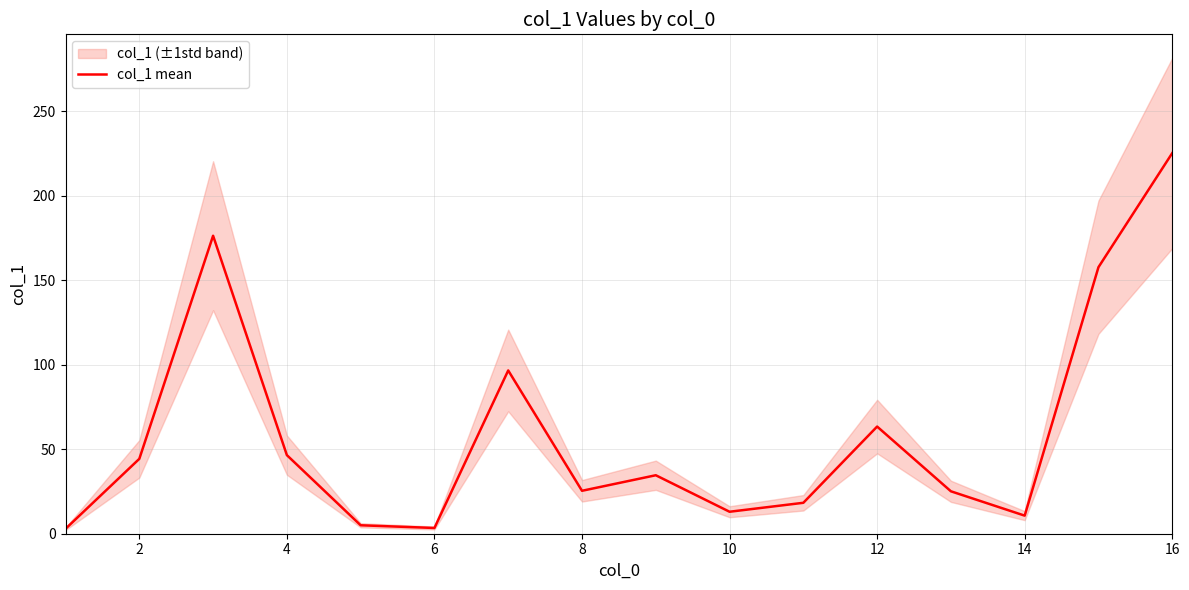

Reading left to right, extract all data points from this chart.

2.9	44.3	176.3	46.5	5.0	3.4	96.6	25.4	34.6	13.0	18.3	63.4	25.1	10.7	157.7	225.2